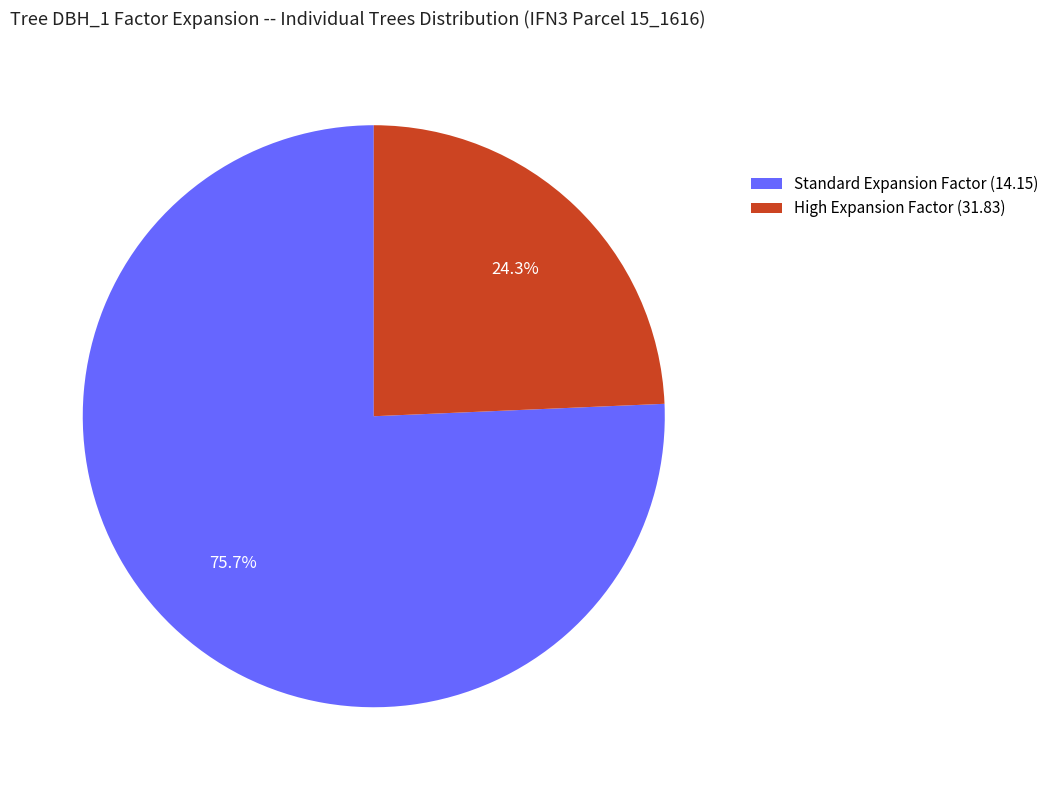

Do High Expansion Factor (31.83) and Standard Expansion Factor (14.15) together represent more than half of the pie?

Yes